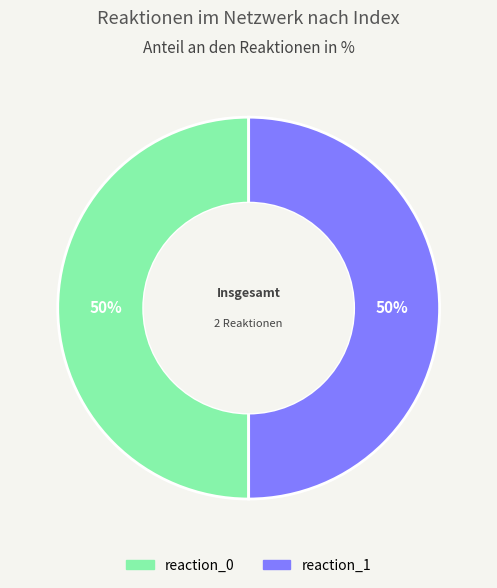

Approximately how many times larger is the value at reaction_0 compared to reaction_1?

1.0